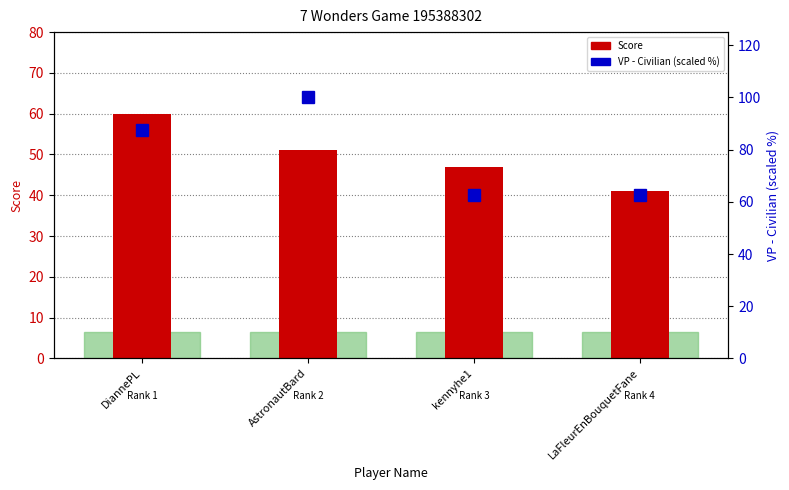

What is the difference between the Score values at DiannePL and AstronautBard?

9.0